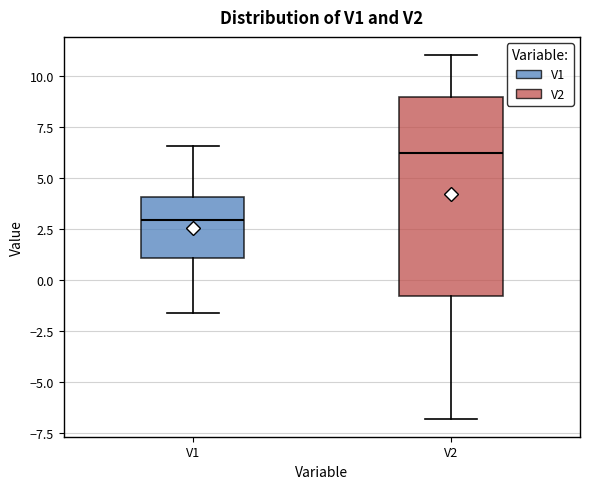

Reading left to right, read every box against the y-axis: the position of its median line, the range the box covers, and the ends of its whiskers. The values are not printed on the chart, so give them approximately, as read against the axis.

V1: median 3.0, box 1.0 to 4.0, whiskers -1.5 to 6.5
V2: median 6.0, box -1.0 to 9.0, whiskers -7.0 to 11.0